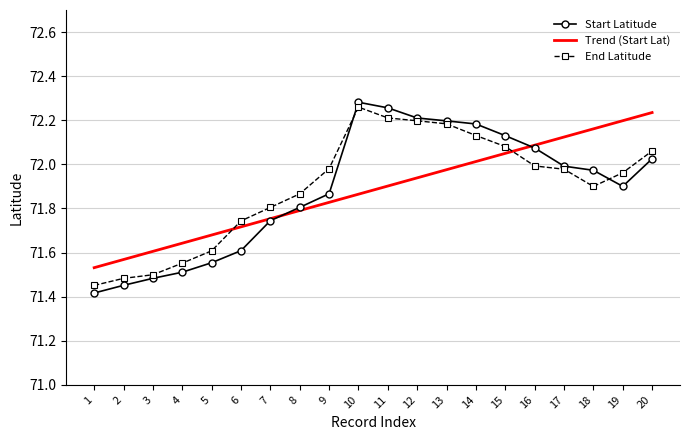

What is the spread (max minus min) of values at 12?

0.3